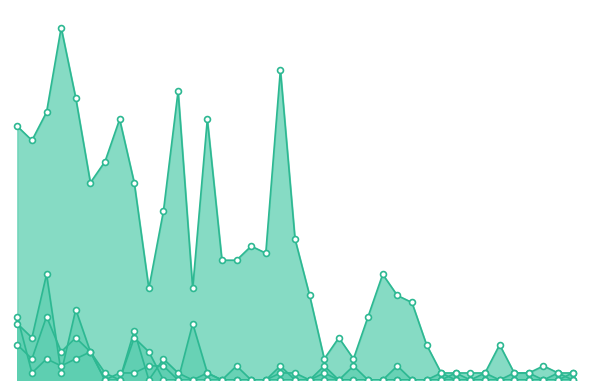

Which series has the largest total across all categories?

Entries